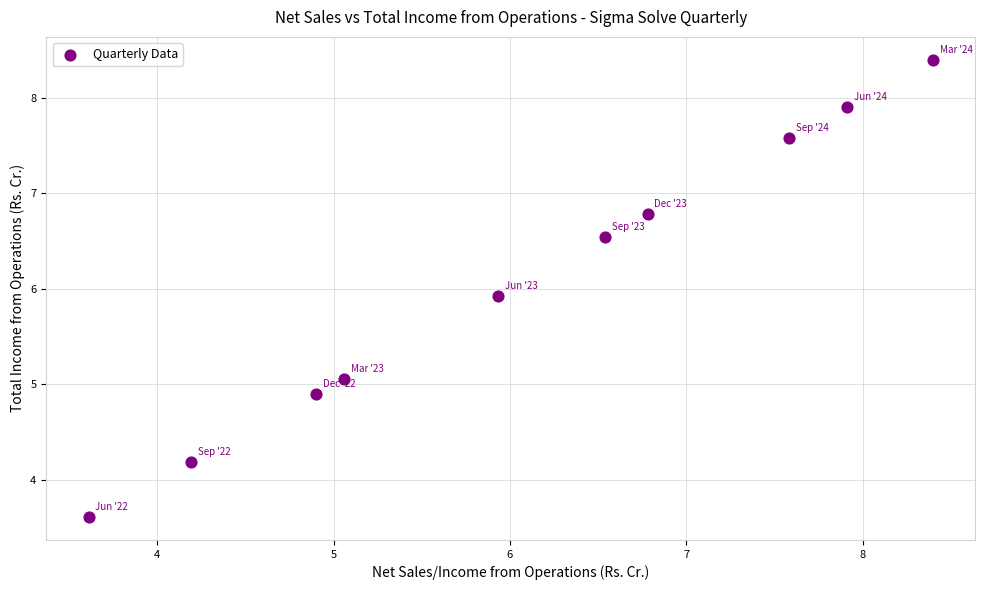

What Y value in the scatter plot is closest to 6?

5.9